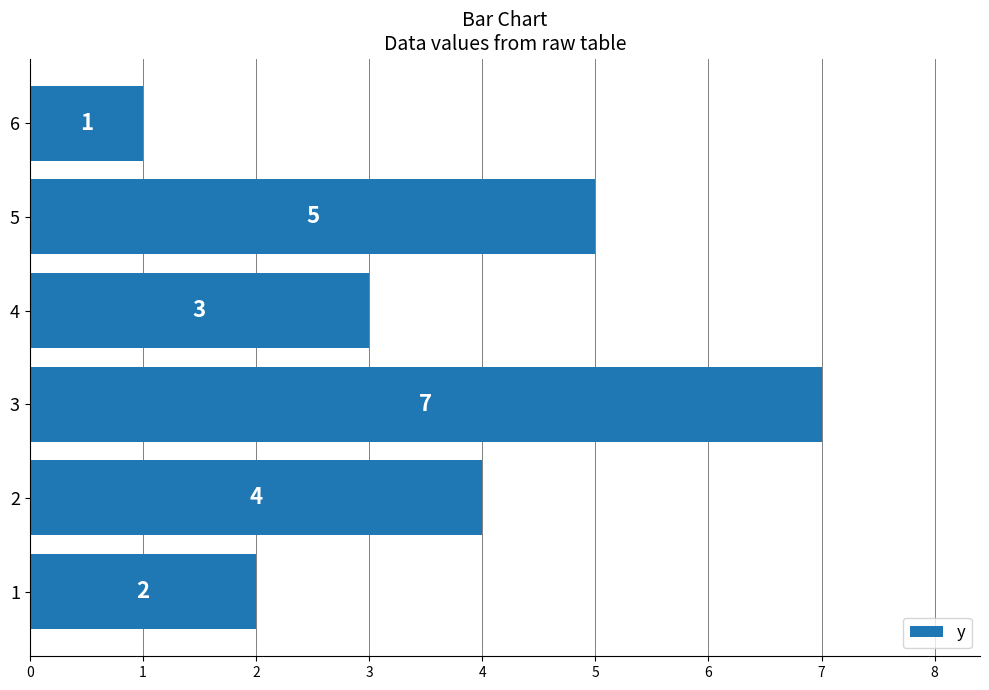

The value at 5 is 5. True or false?

True